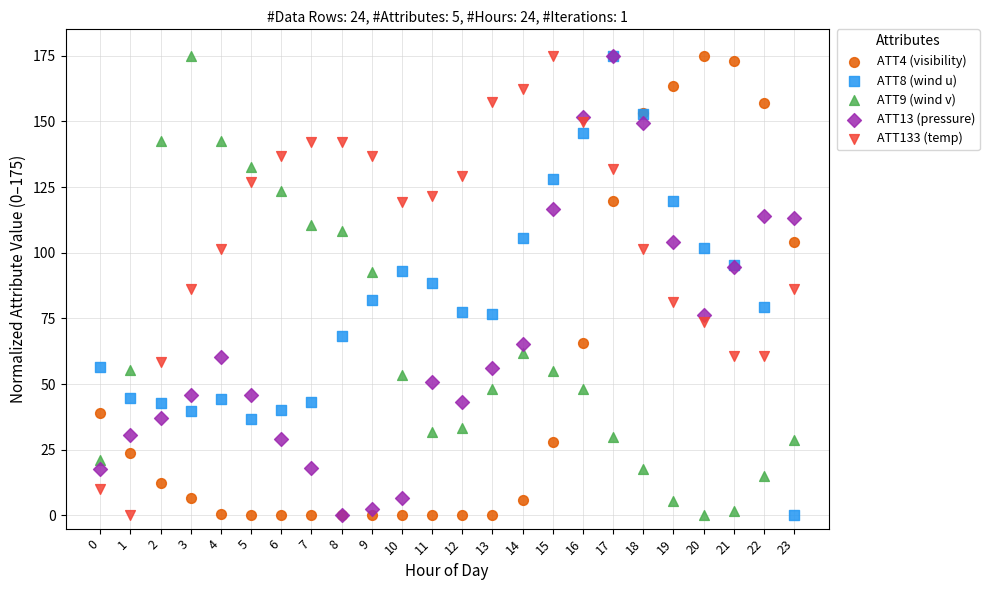

What are all the series names shown in the legend?

ATT4 (visibility), ATT8 (wind u), ATT9 (wind v), ATT13 (pressure), ATT133 (temp)